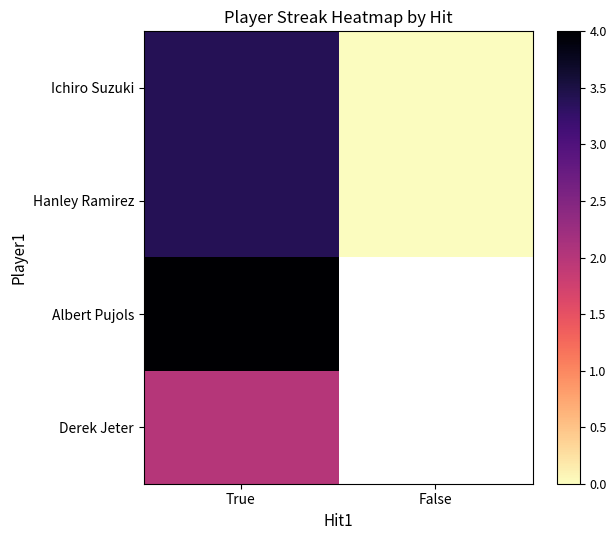

Is it true that Hanley Ramirez equals 1.8 at True?

False